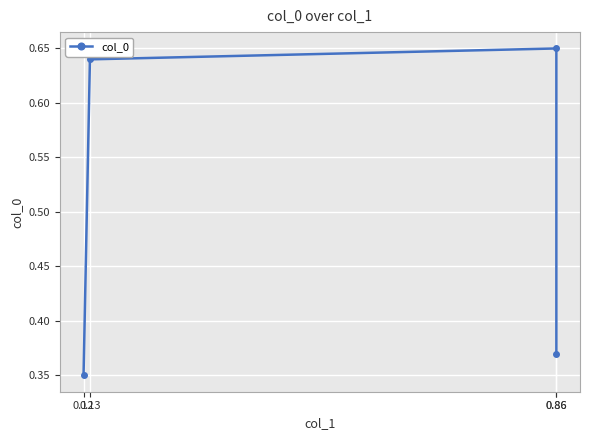

What is the value of the 2nd point from the left?

0.6